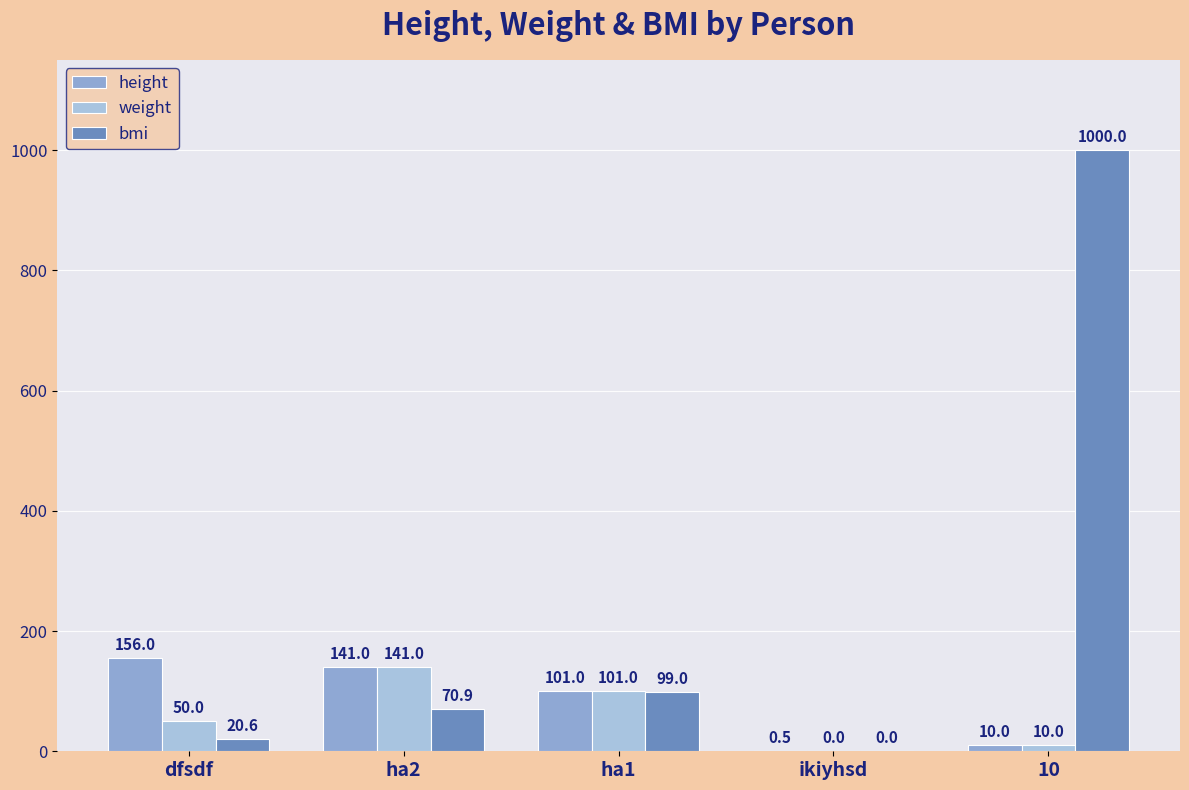

What is the total value across all series at ha2?

352.9